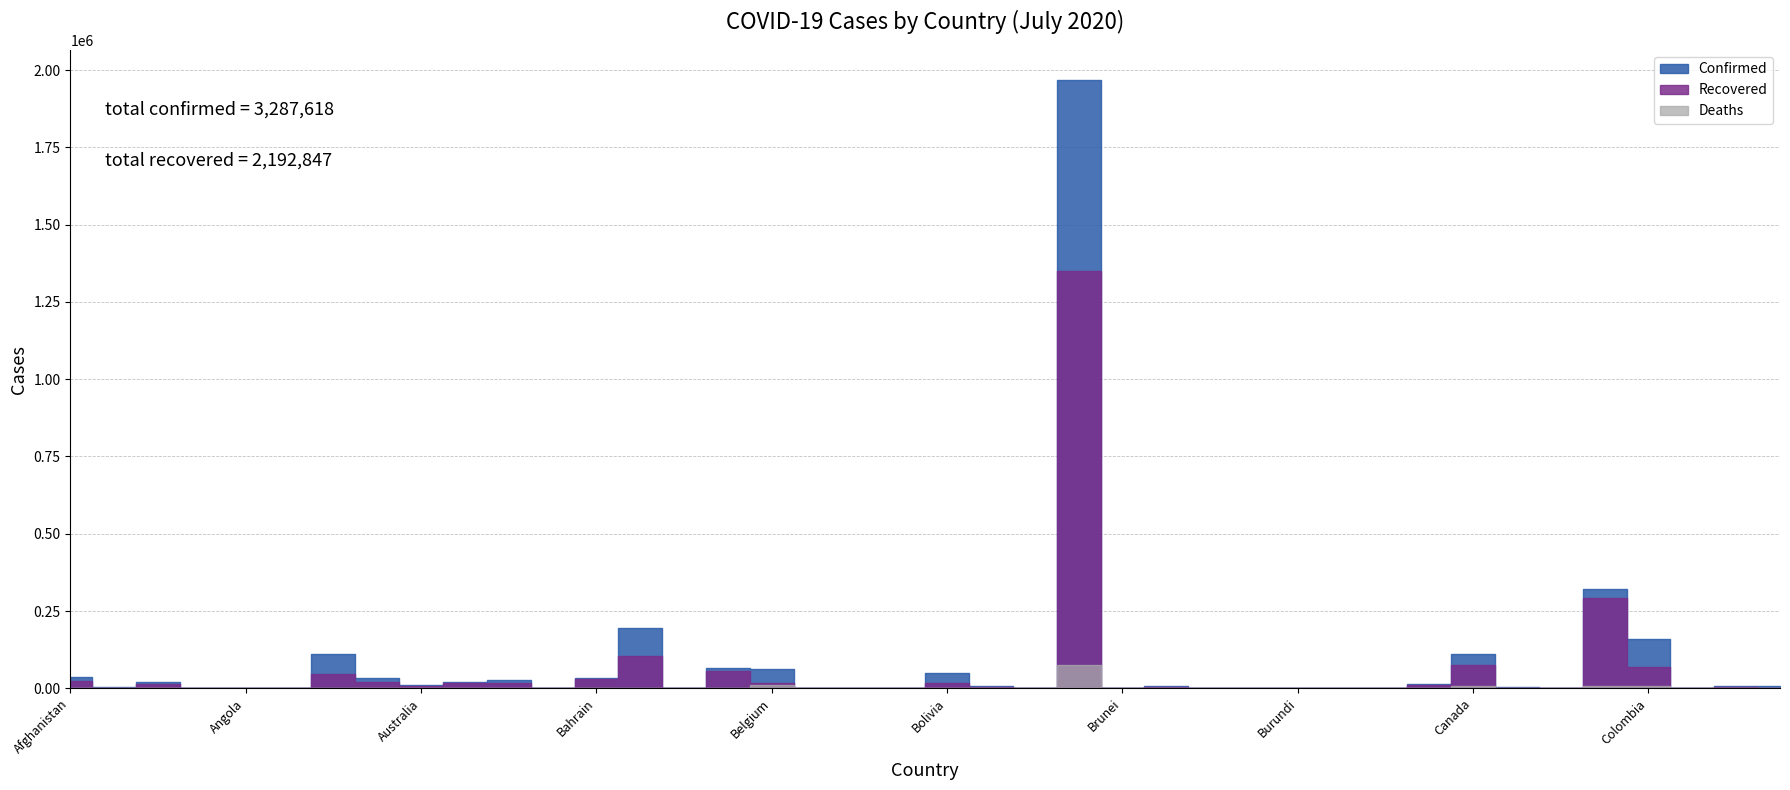

The Confirmed series shows 17233 at Afghanistan. True or false?

False